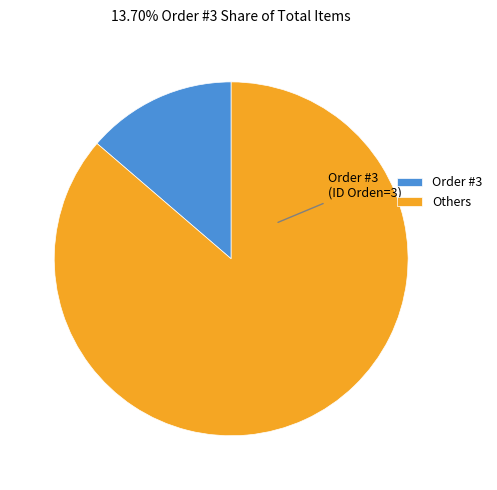

Between Others and Order #3, which is larger?

Others